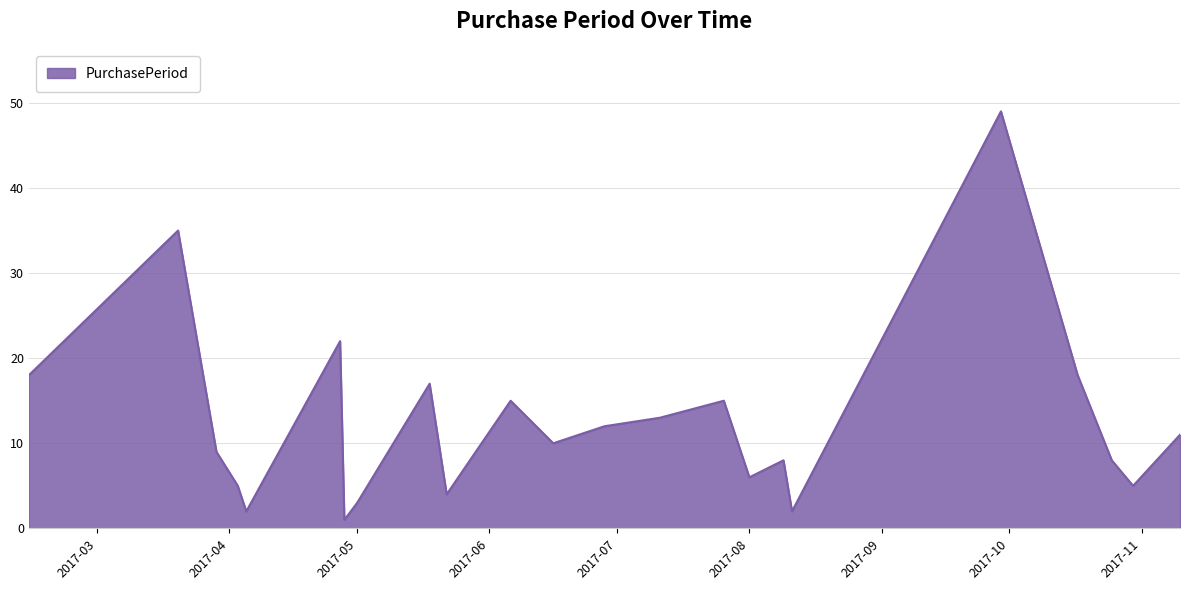

Does the chart display data point markers on the line(s)?

No